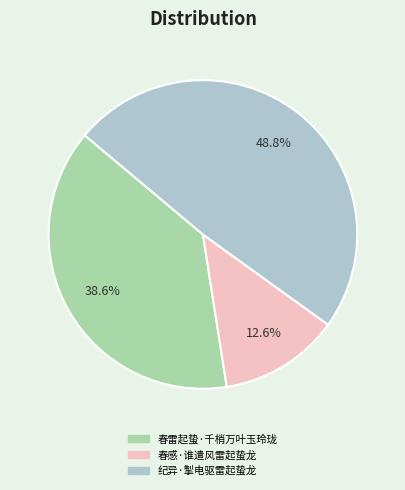

Which slice is the smallest?

春感·谁遣风雷起蛰龙